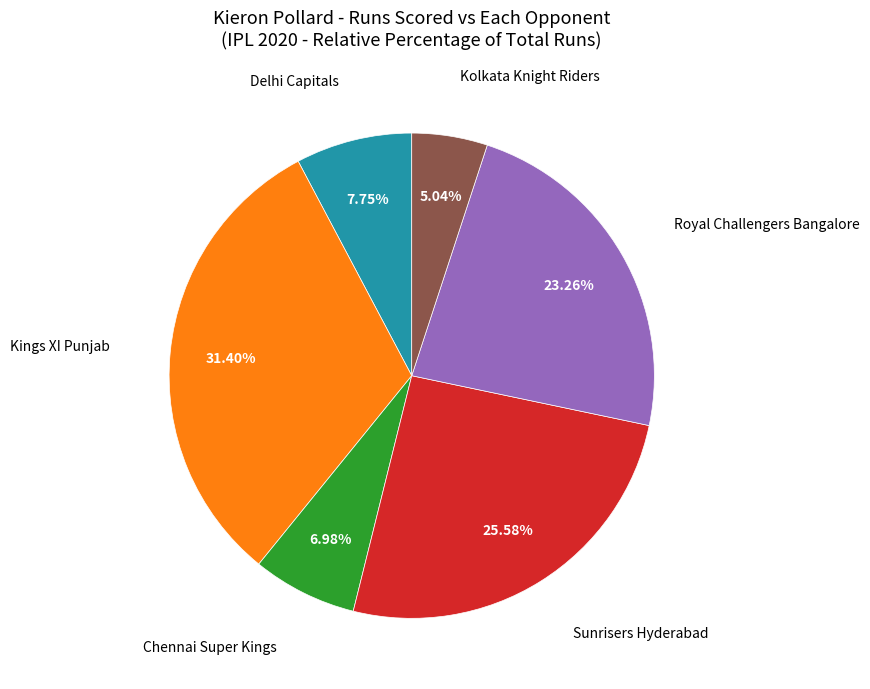

Is there any slice that represents more than half of the pie?

No